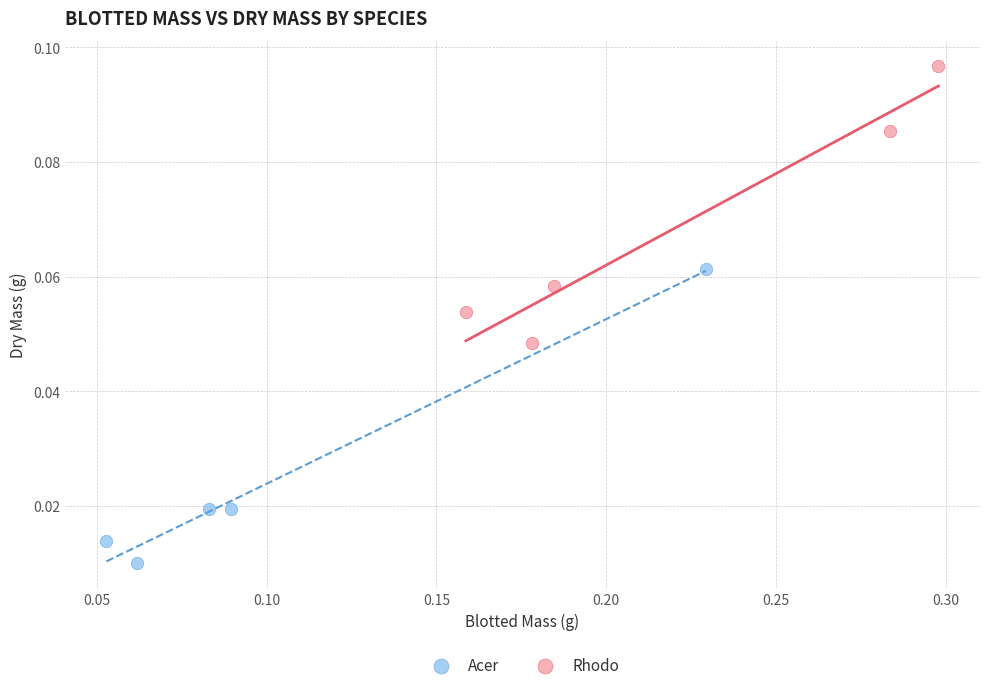

Which series contains the lowest Y value?

Acer